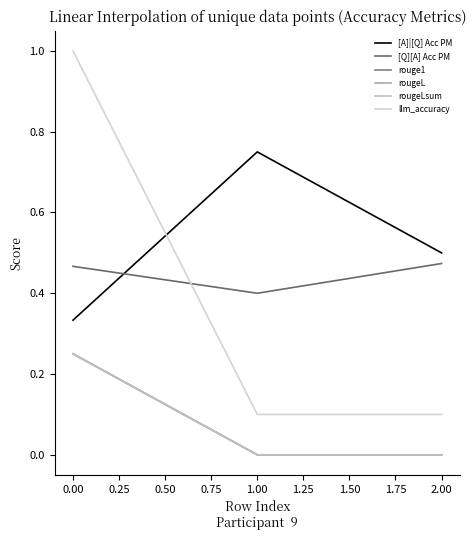

What is the greatest value displayed?

1.0